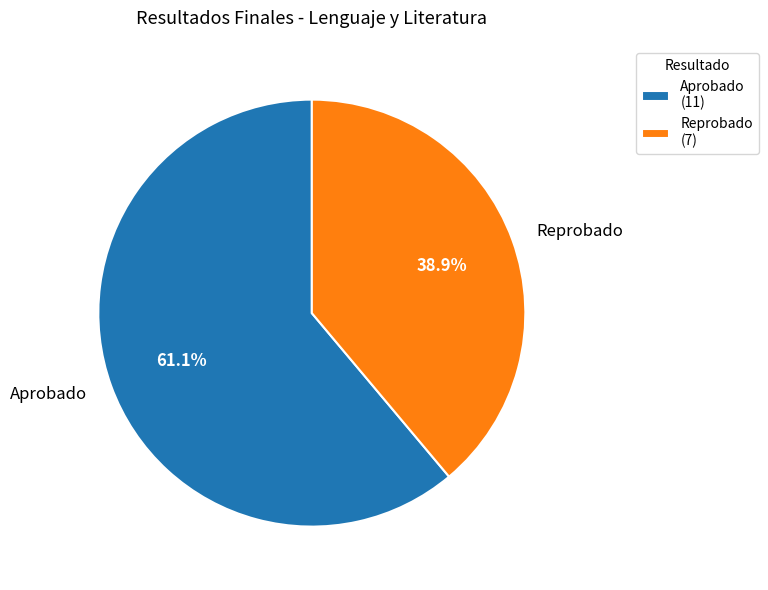

What is the total percentage of Reprobado and Aprobado?

100.0%